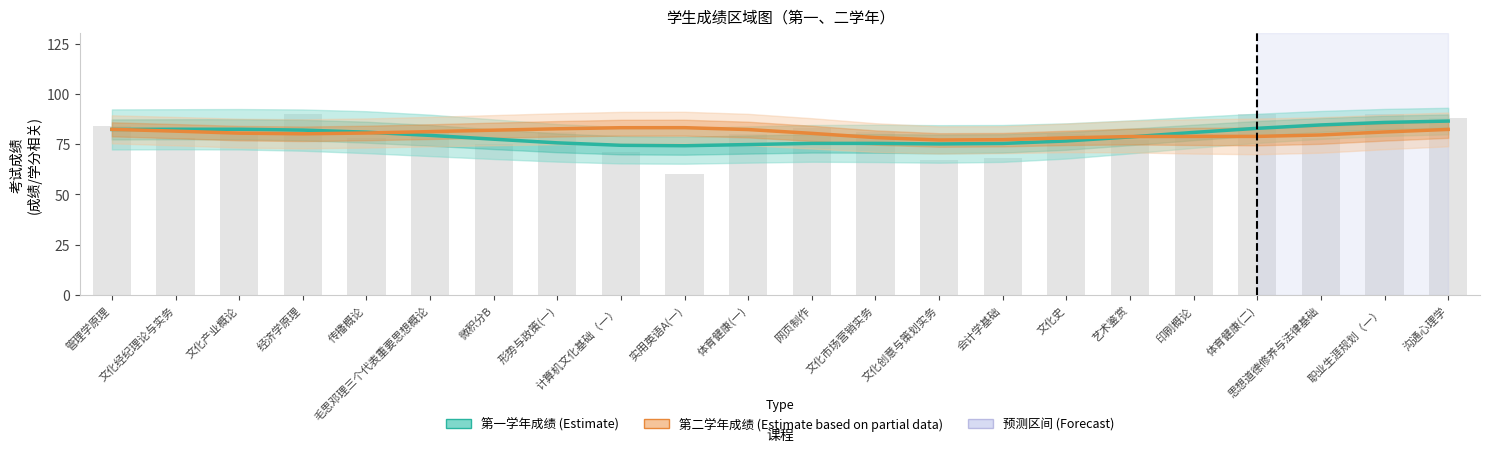

What is the sum of all 第一学年成绩 (Estimate) values?

1743.0